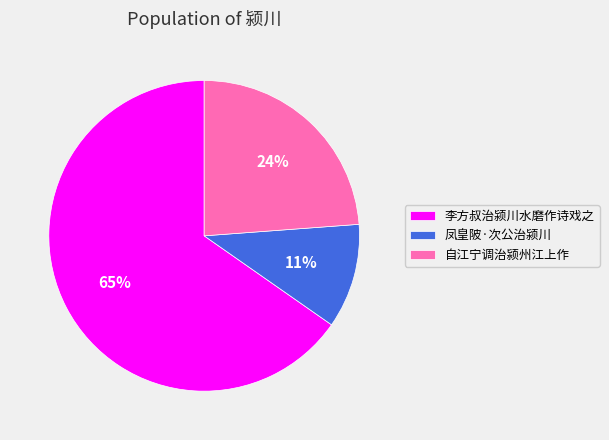

Count the number of slices in the pie.

3